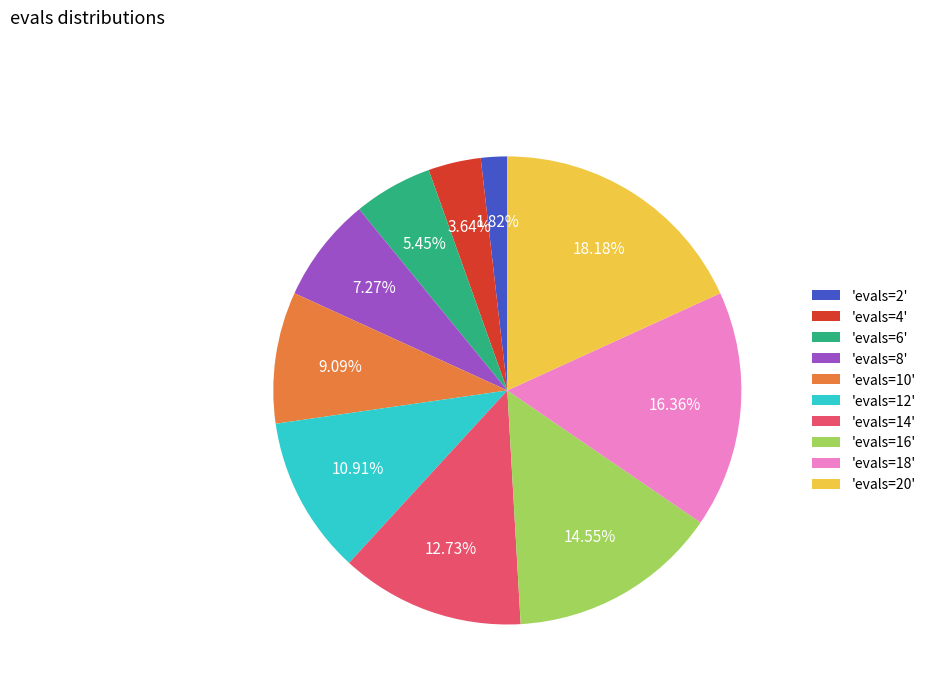

Rank the categories by value from highest to lowest.

'evals=20', 'evals=18', 'evals=16', 'evals=14', 'evals=12', 'evals=10', 'evals=8', 'evals=6', 'evals=4', 'evals=2'